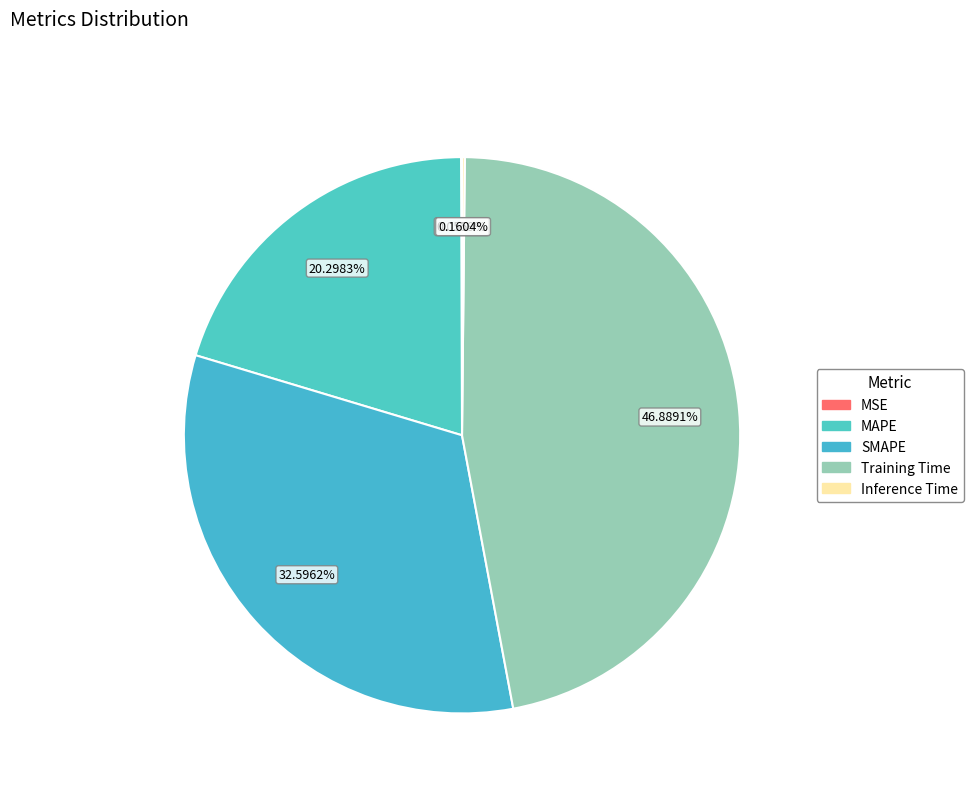

To the nearest percent, what is the average slice percentage?

20%